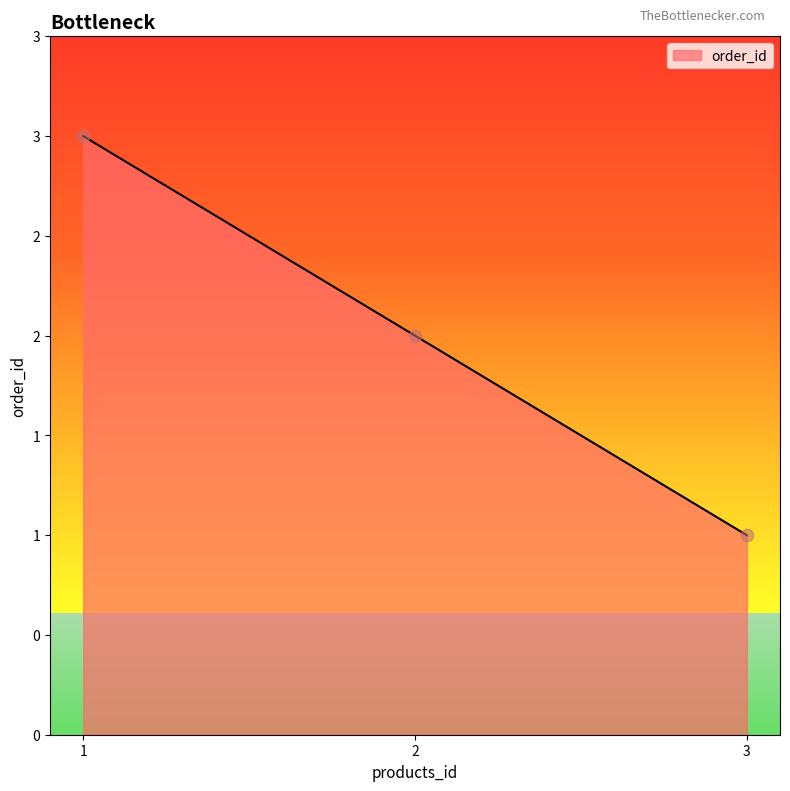

What is the change in value from 2 to 3?

-1